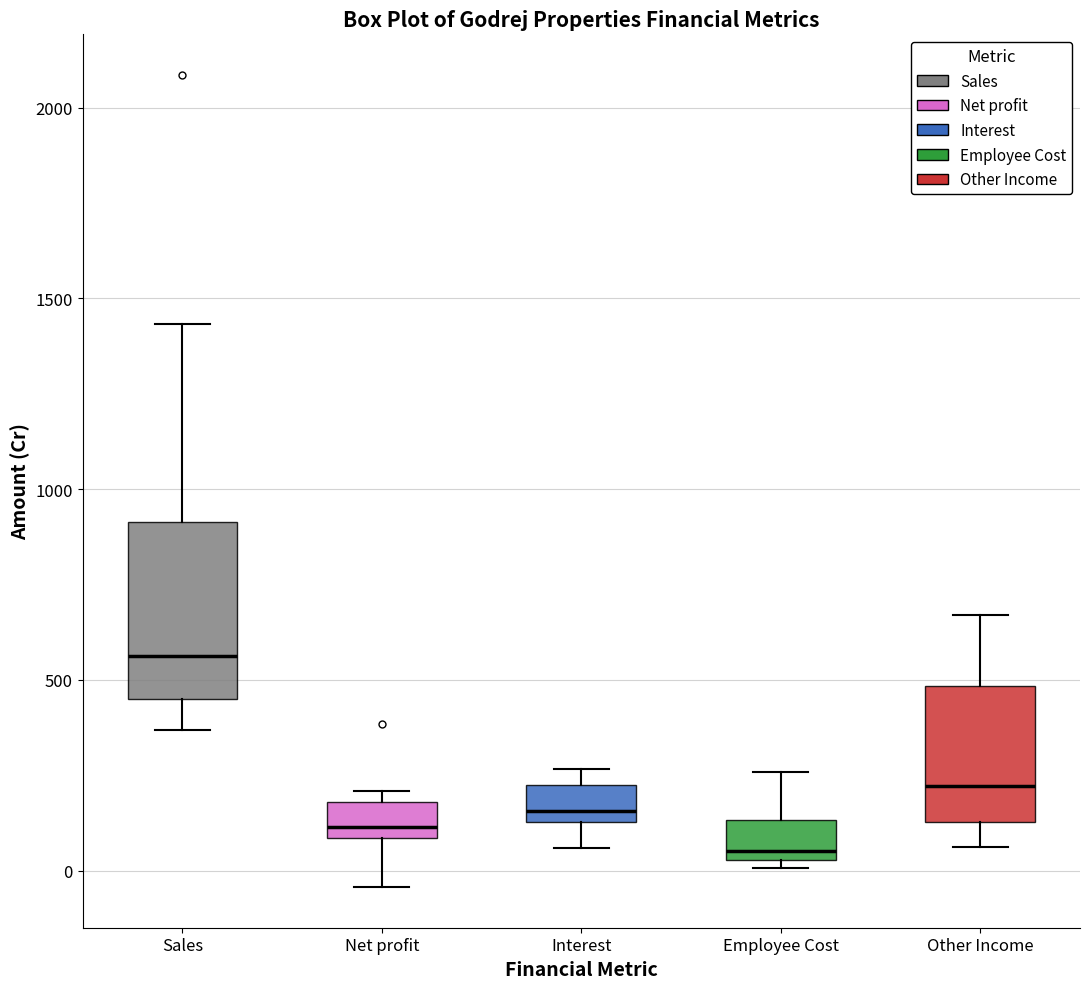

Reading left to right, read every box against the y-axis: the position of its median line, the range the box covers, and the ends of its whiskers. The values are not printed on the chart, so give them approximately, as read against the axis.

Sales: median 550, box 450 to 900, whiskers 350 to 1450
Net profit: median 100 (just above the box's lower edge), box 100 to 200, whiskers -50 to 200 (just above the box's upper edge)
Interest: median 150 (just above the box's lower edge), box 150 to 200, whiskers 50 to 250
Employee Cost: median 50 (just above the box's lower edge), box 50 to 150, whiskers 0 to 250
Other Income: median 200, box 150 to 500, whiskers 50 to 650